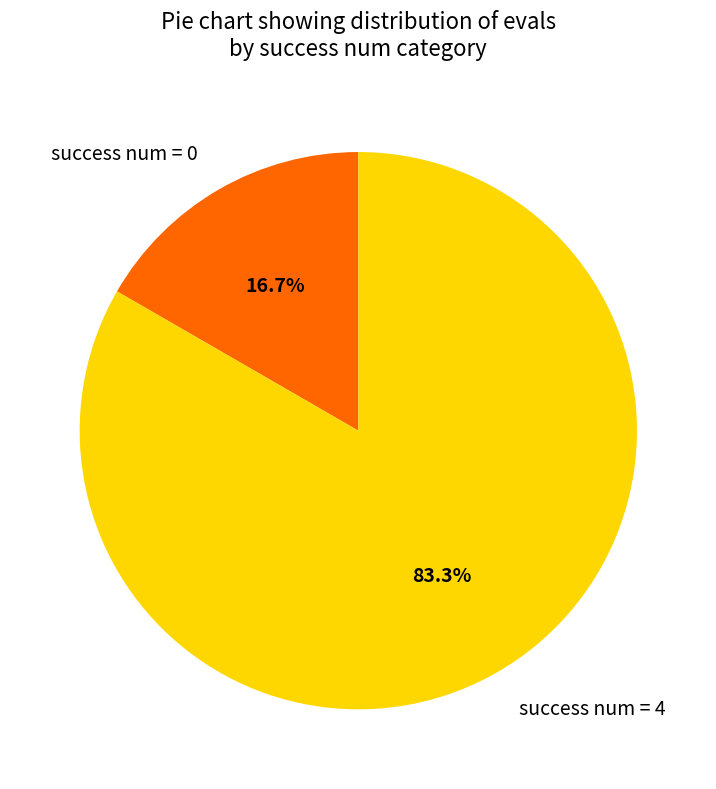

Which category has the biggest portion of the pie?

success num = 4